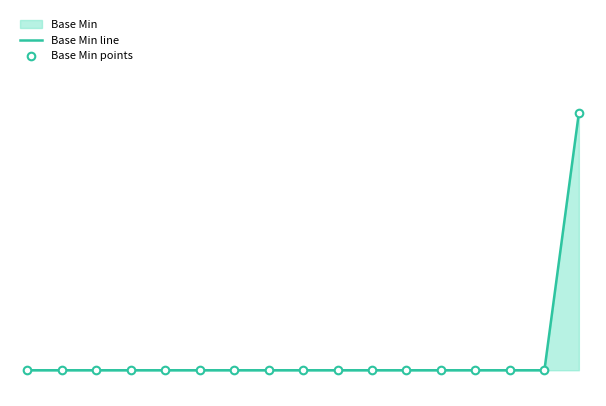

Which series has the largest Y range (max minus min)?

Base Min line